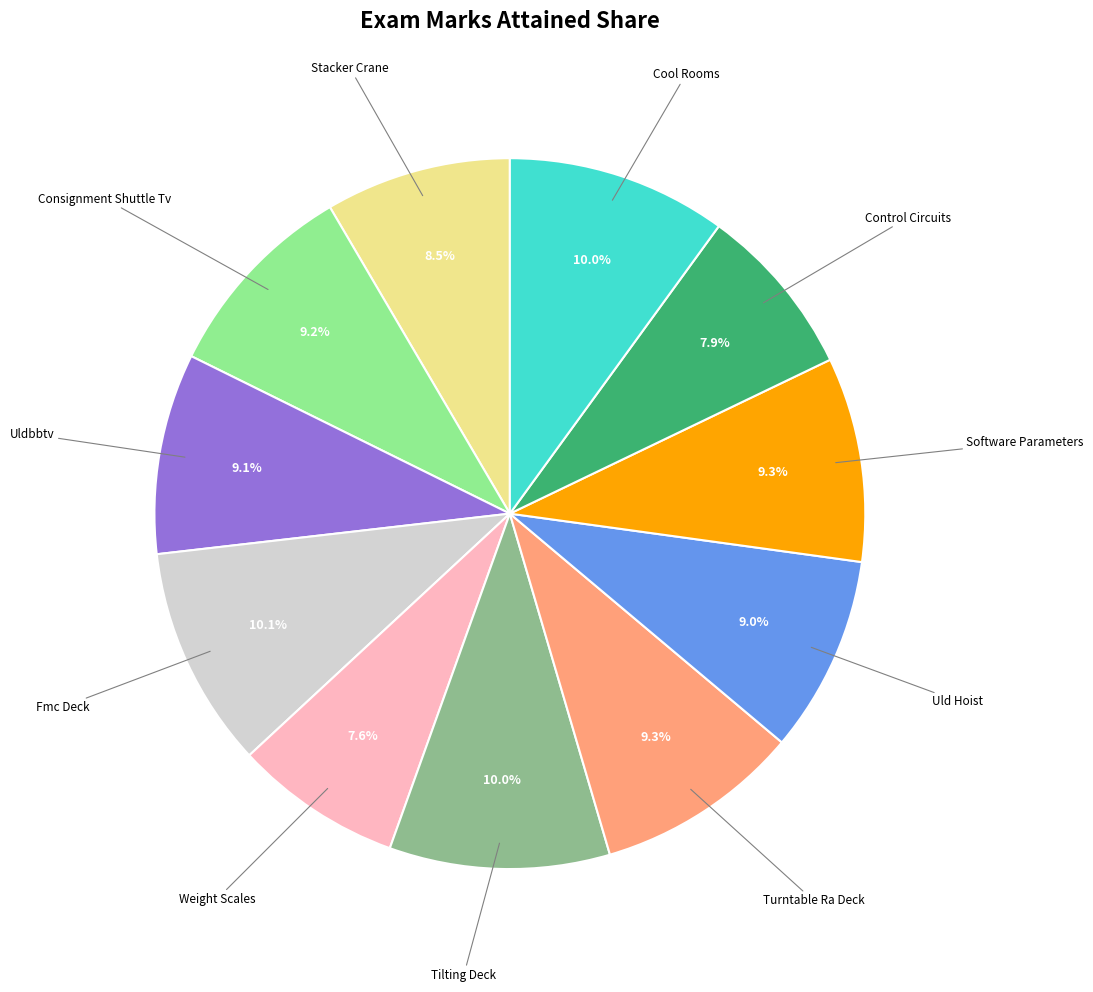

Is there a majority slice in this chart?

No